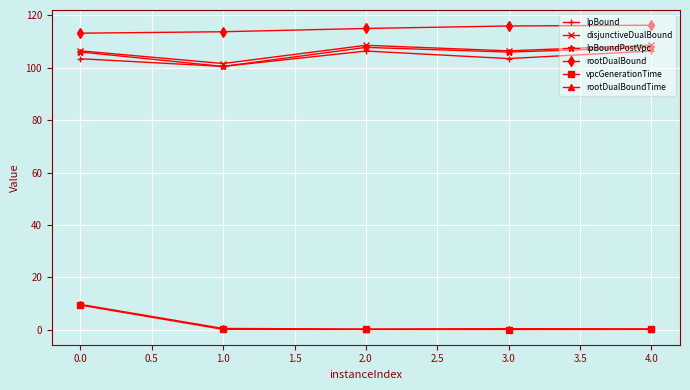

At how many categories does at least one series exceed 61?

5